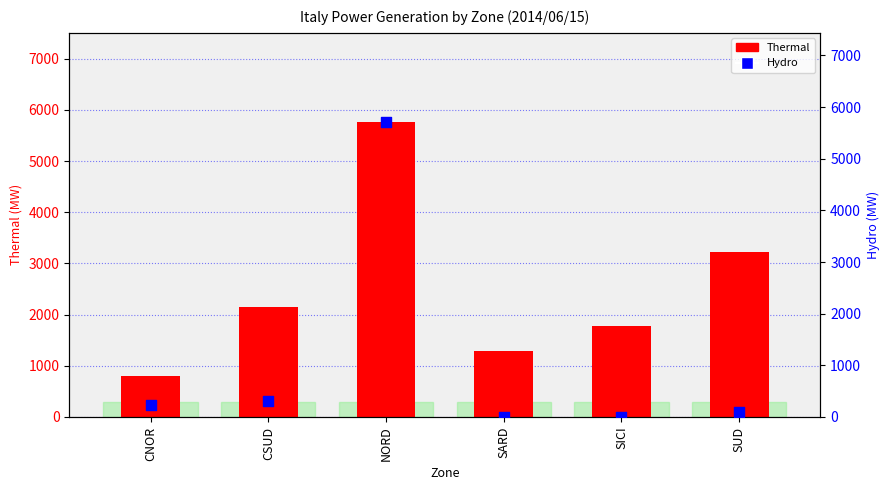

Which series contains the highest Y value?

Thermal